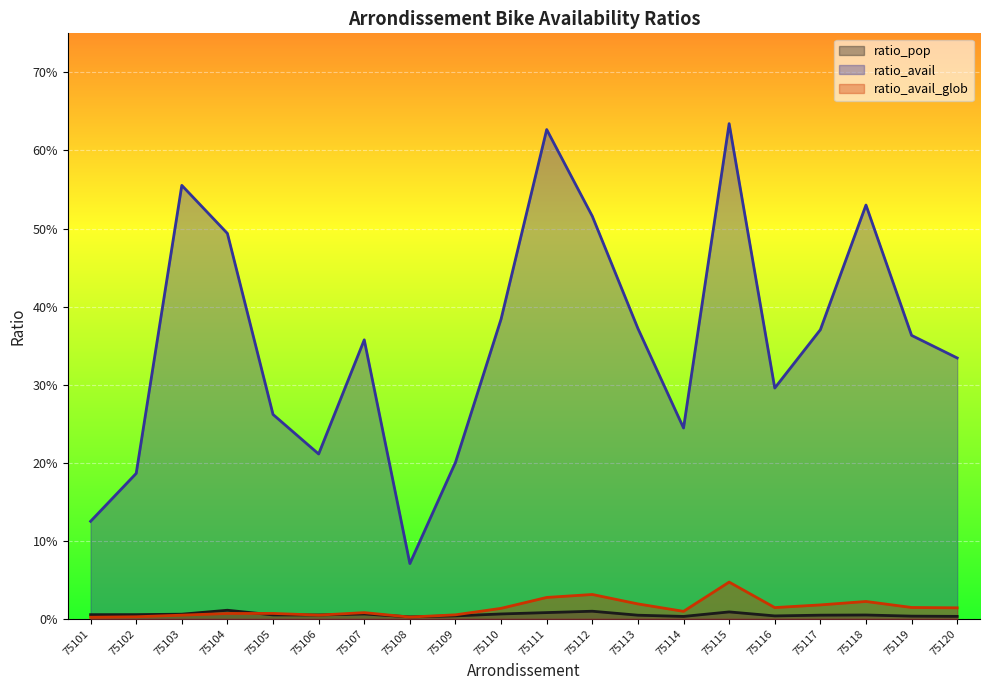

Where do ratio_pop and ratio_avail_glob first cross each other?

75104 and 75105